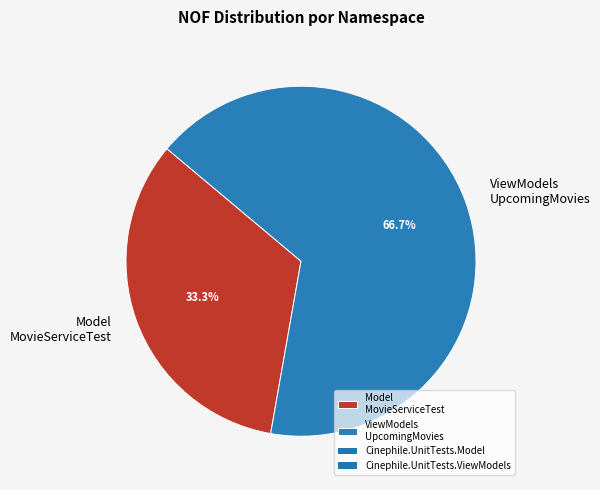

What percentage do Model MovieServiceTest and ViewModels UpcomingMovies together represent?

100.0%